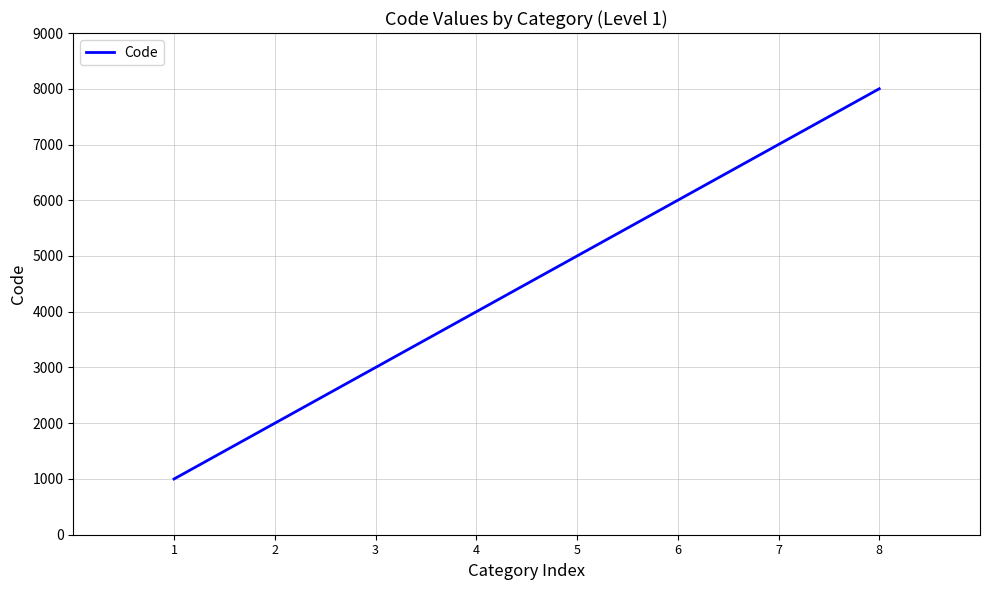

Read the value at 3.

3000